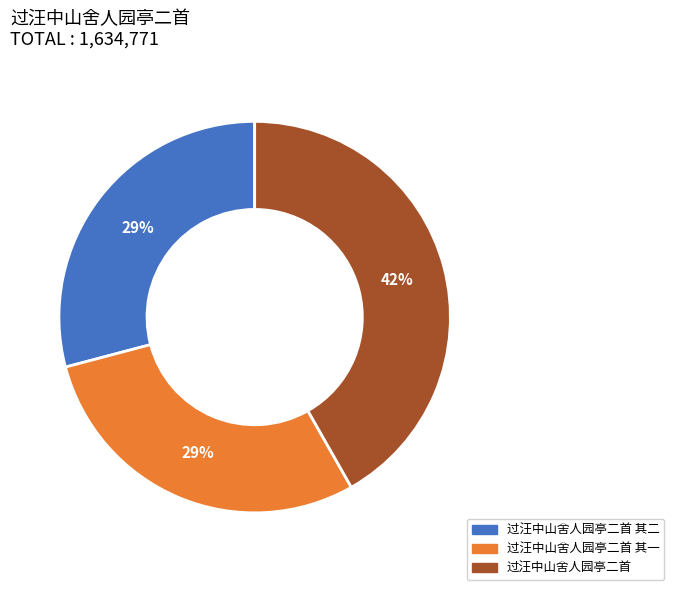

Is there any slice that represents more than half of the pie?

No